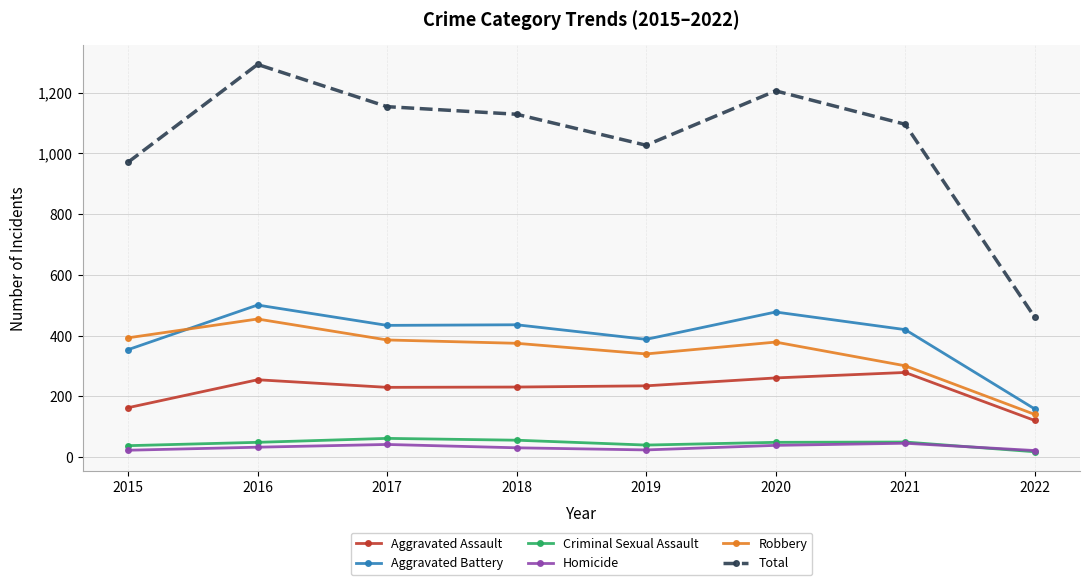

What is the highest value of the Aggravated Battery series?

501